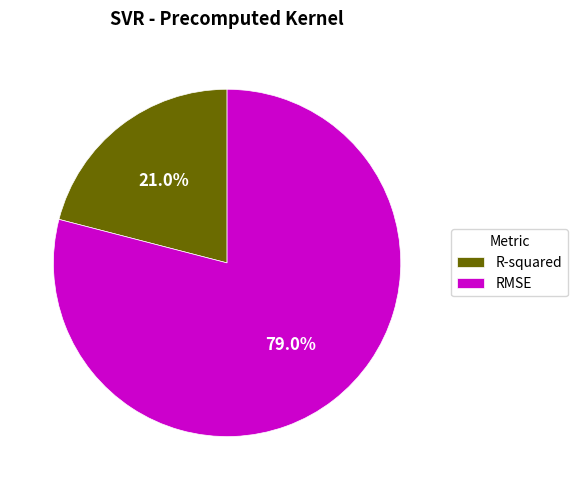

True or false: R-squared accounts for 28% of the total.

False